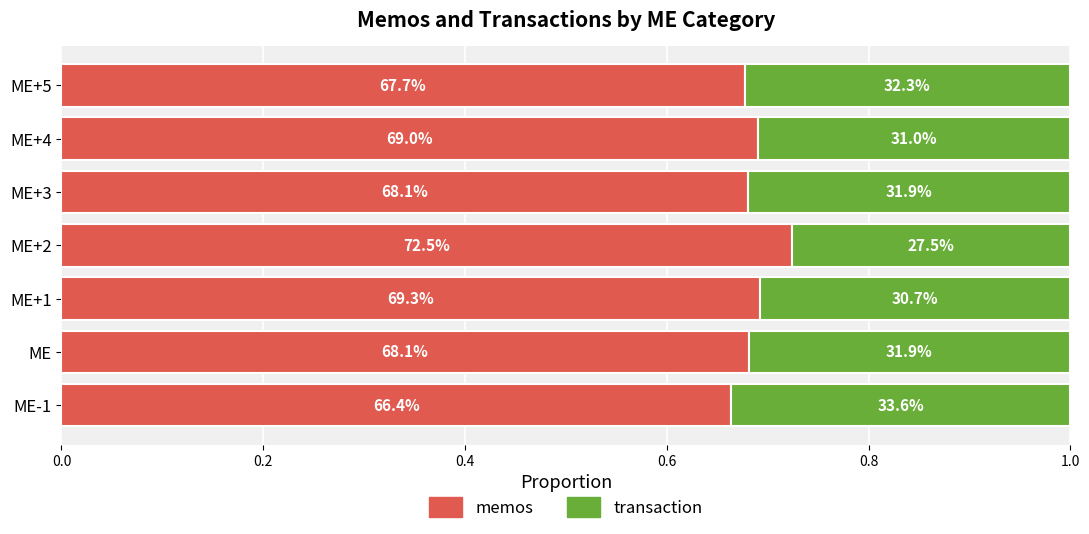

Reading left to right, list all the values displayed in this chart.

memos: 0.7	0.7	0.7	0.7	0.7	0.7	0.7
transaction: 0.3	0.3	0.3	0.3	0.3	0.3	0.3